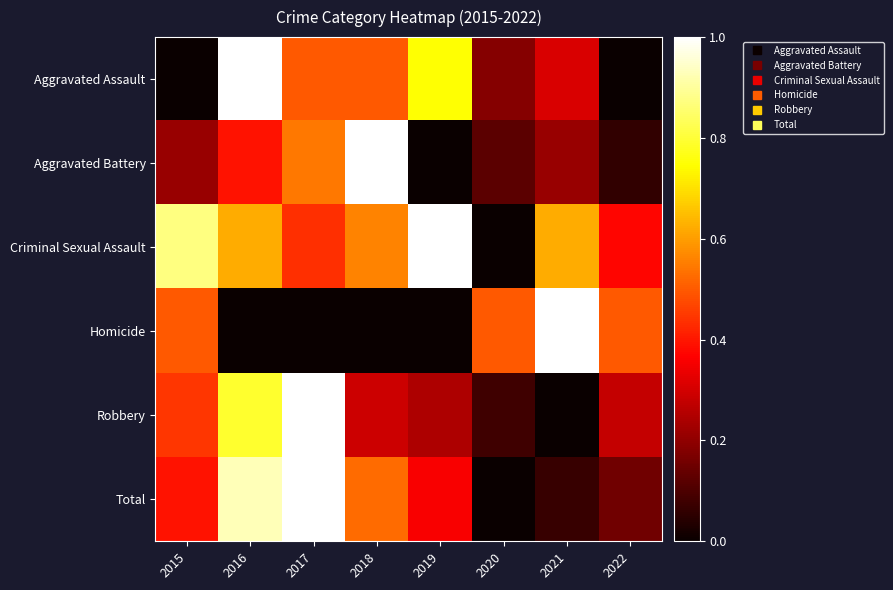

At how many categories does at least one series exceed 0?

8